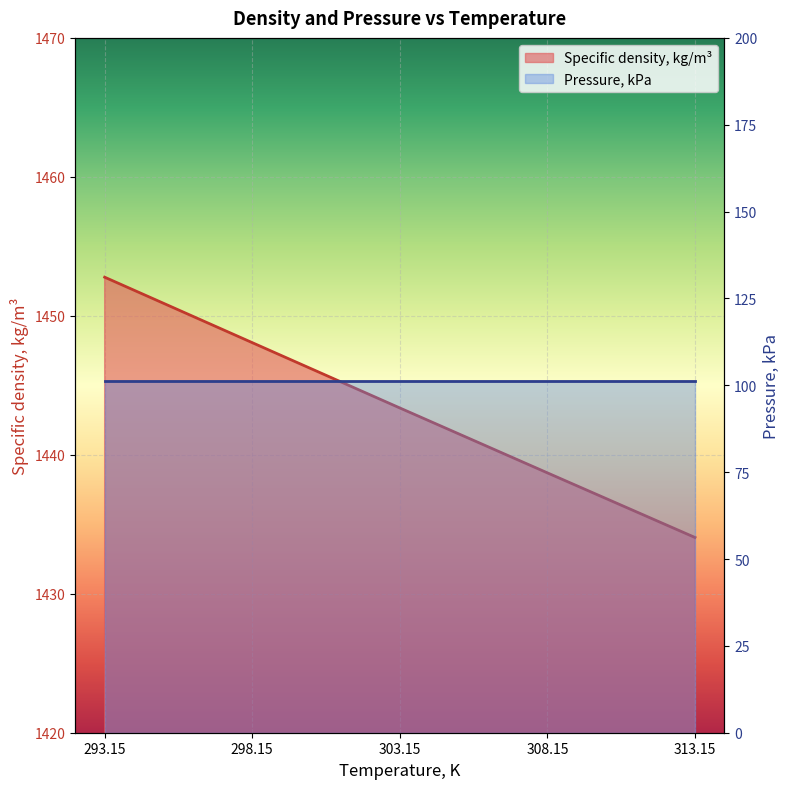

What is the difference between the values at 303.15 and 313.15?

9.3